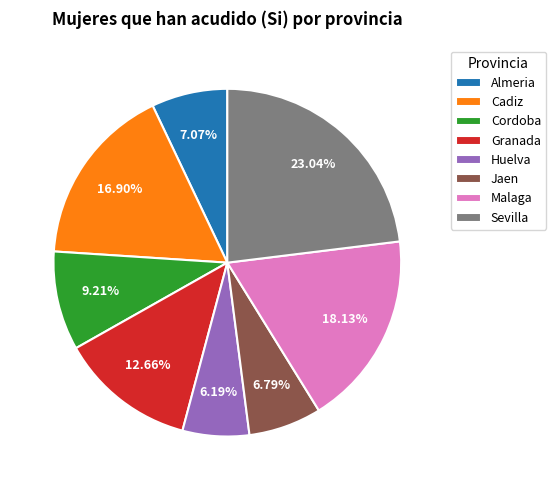

The Granada slice represents 5% of the pie. True or false?

False